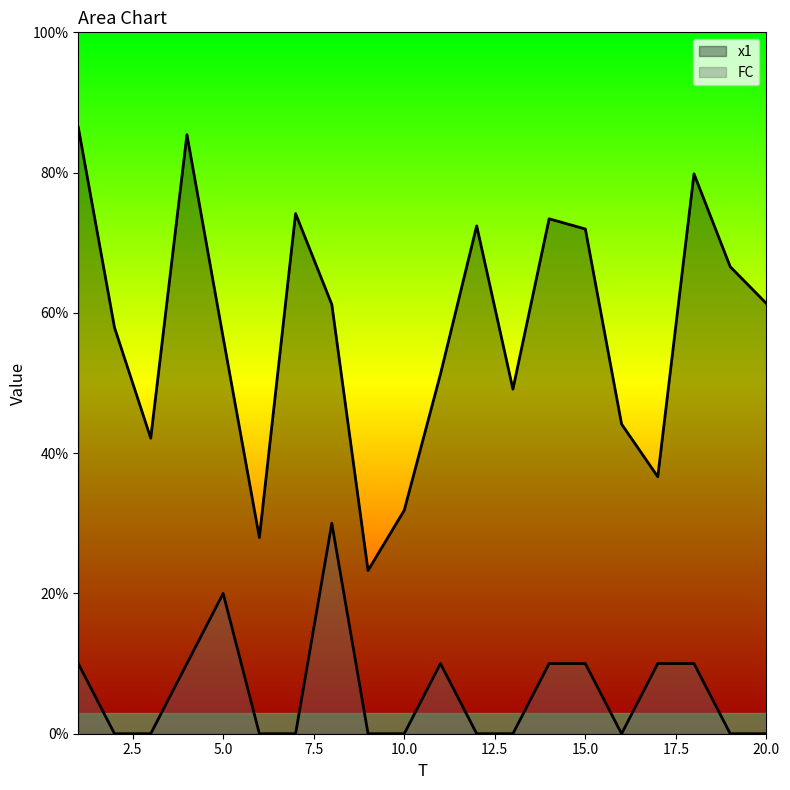

True or false: x1 has more than 2 interior local peaks.

True